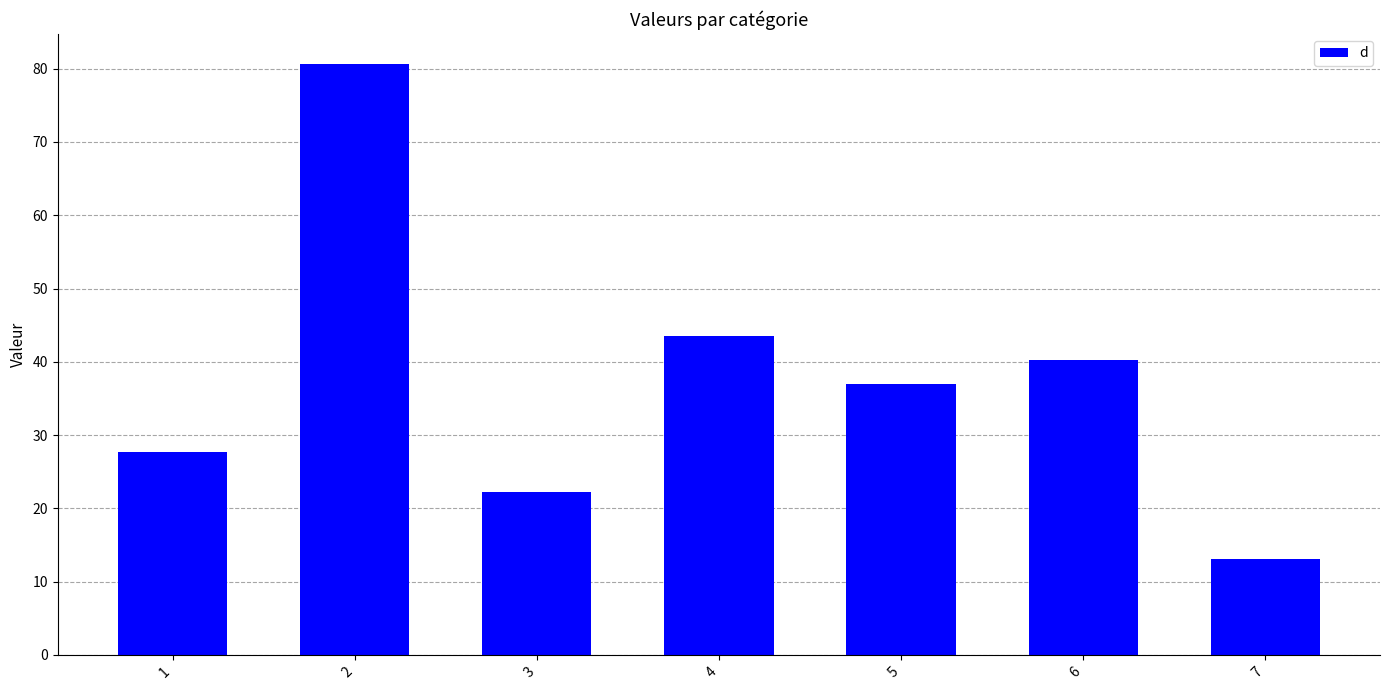

Reading right to left, list all the values displayed in this chart.

13.0	40.2	37.0	43.5	22.3	80.7	27.7